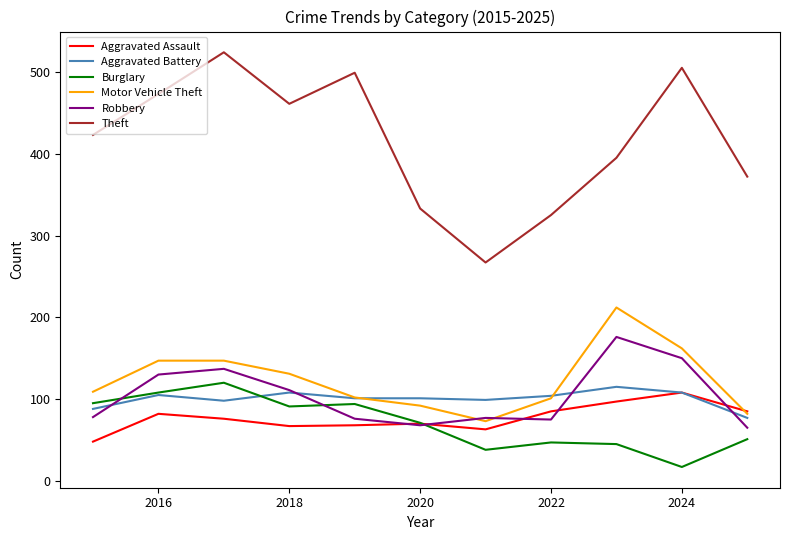

What is the average value of the Motor Vehicle Theft series?

123